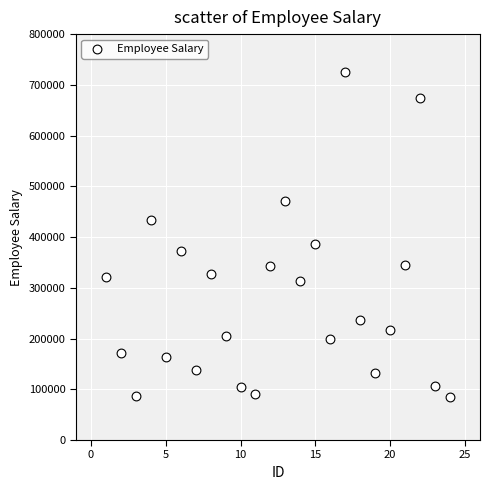

What is the range of X values (max minus min)?

23